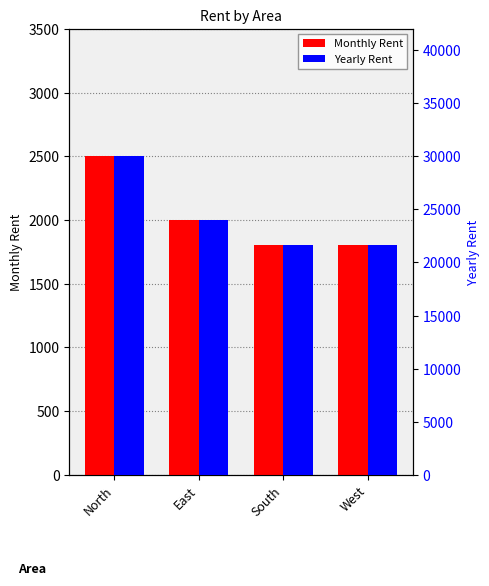

What is the value of the Yearly Rent bar at the 4th from the left?

21600